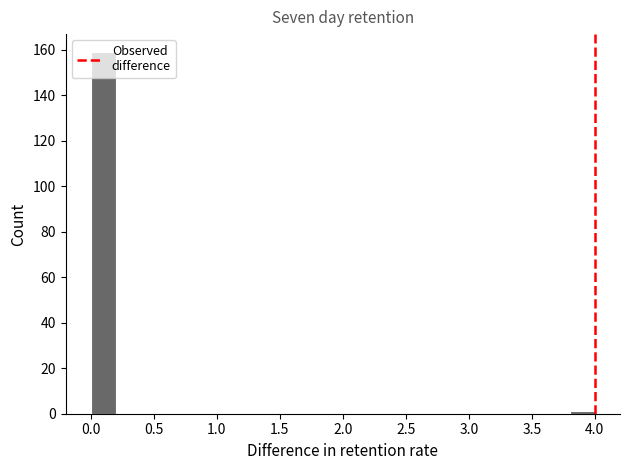

Reading left to right, list every bar in this chart as the range it spans on the x-axis followed by its height. The values are not printed on the chart, so give them approximately, as read against the axis.

0.0 to 0.2: 160
0.2 to 0.4: 0
0.4 to 0.6: 0
0.6 to 0.8: 0
0.8 to 1.0: 0
1.0 to 1.2: 0
1.2 to 1.4: 0
1.4 to 1.6: 0
1.6 to 1.8: 0
1.8 to 2.0: 0
2.0 to 2.2: 0
2.2 to 2.4: 0
2.4 to 2.6: 0
2.6 to 2.8: 0
2.8 to 3.0: 0
3.0 to 3.2: 0
3.2 to 3.4: 0
3.4 to 3.6: 0
3.6 to 3.8: 0
3.8 to 4.0: under 2